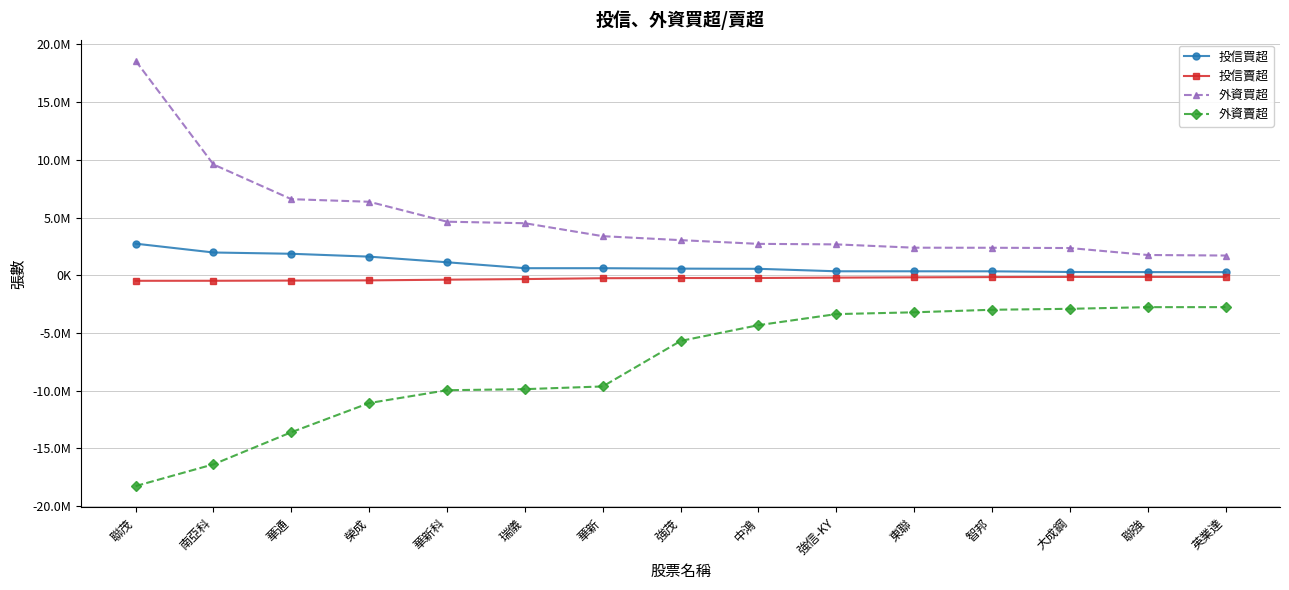

What are all the series names shown in the legend?

投信買超, 投信賣超, 外資買超, 外資賣超